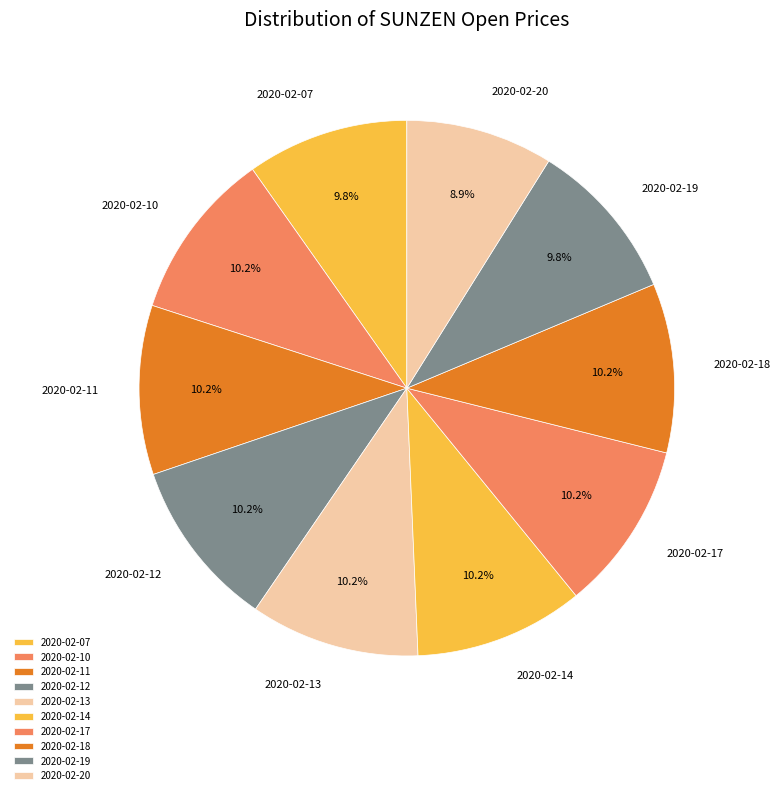

Is the sum of 2020-02-12 and 2020-02-20 greater than half?

No